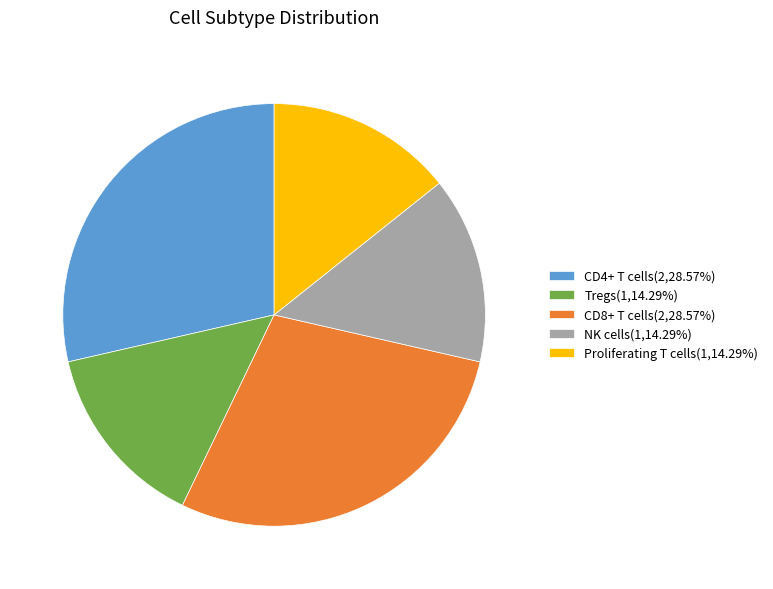

How many segments does this pie chart have?

5